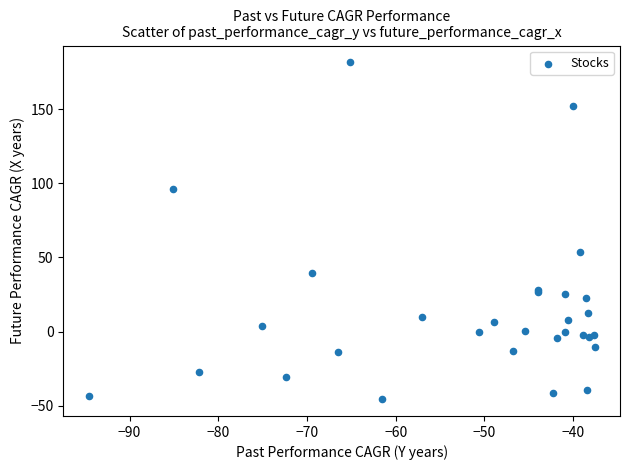

What Y value in the scatter plot is closest to 68?

53.4